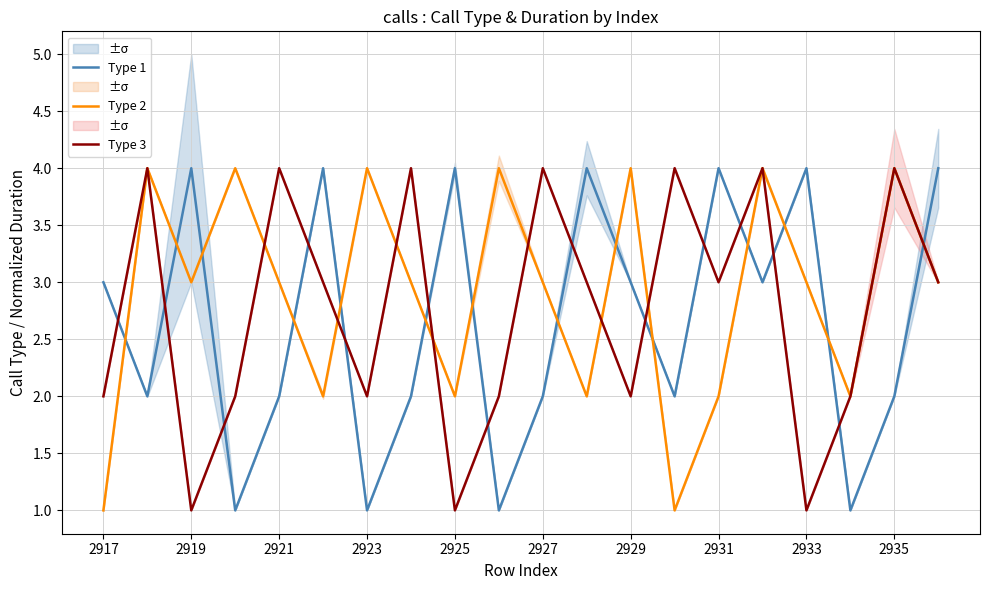

How many Type 2 values are between 2 and 4?

18